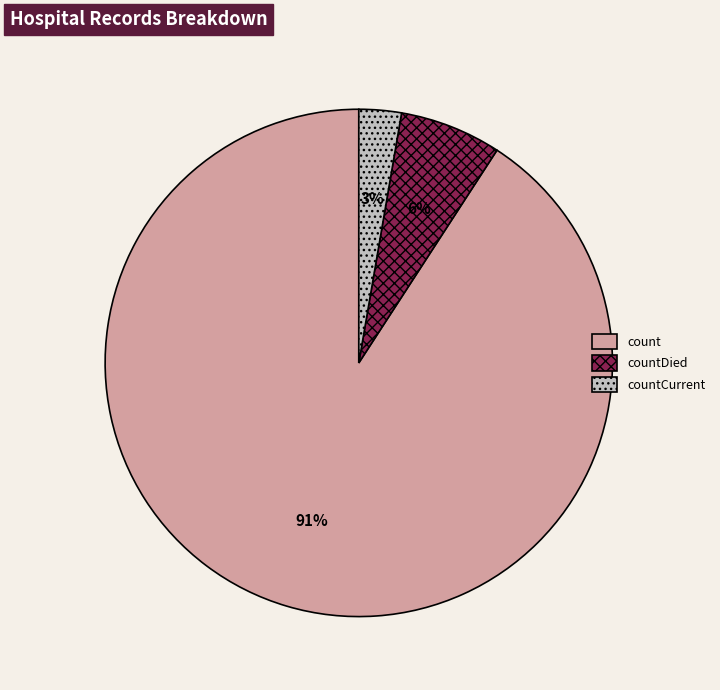

To the nearest percent, what is the combined percentage of countCurrent and count?

94%